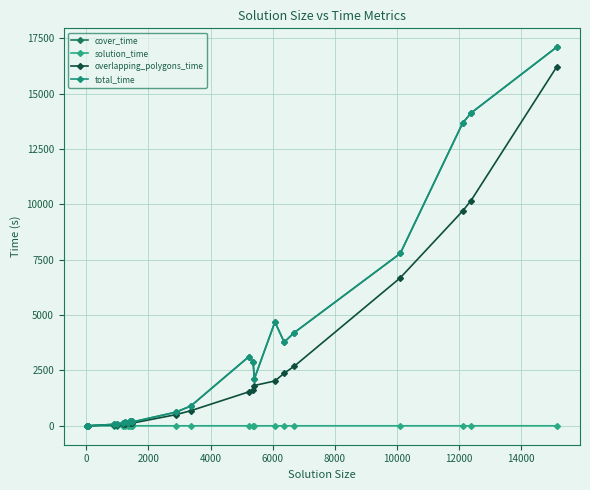

True or false: solution_time has more than 1 points higher than both neighbors.

True